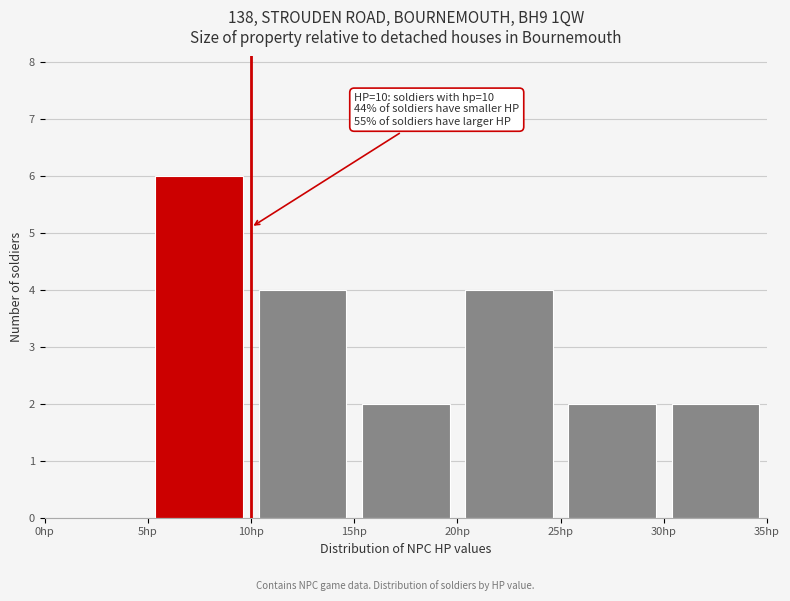

Over which range of the x-axis is the bar tallest?

5 to 10